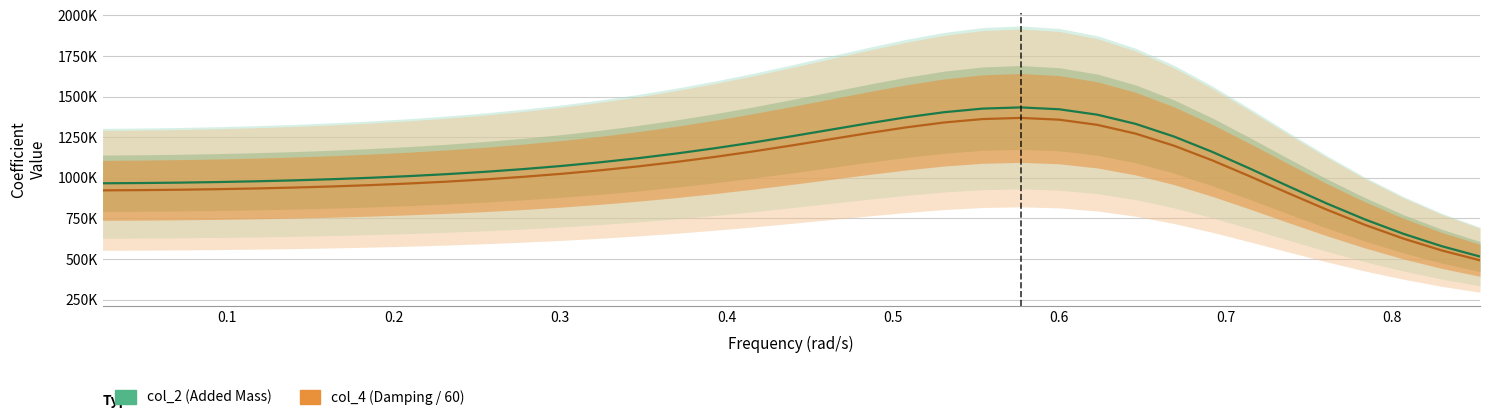

True or false: col_4 has more than 0 interior local peaks.

True